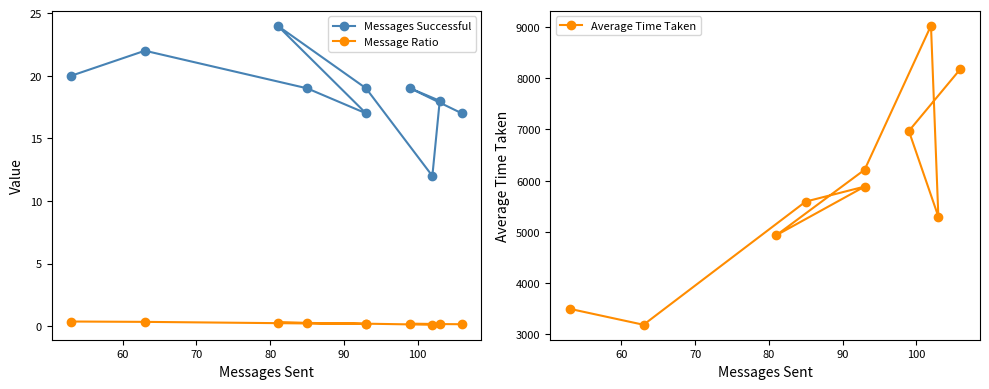

Reading left to right, transcribe all the data shown in this chart.

Messages Successful: 20.0	22.0	19.0	17.0	24.0	19.0	12.0	18.0	19.0	17.0
Message Ratio: 0.4	0.3	0.2	0.2	0.3	0.2	0.1	0.2	0.2	0.2
Average Time Taken: 3496.9	3186.0	5591.6	5884.8	4933.2	6214.2	9026.8	5297.9	6970.4	8182.0